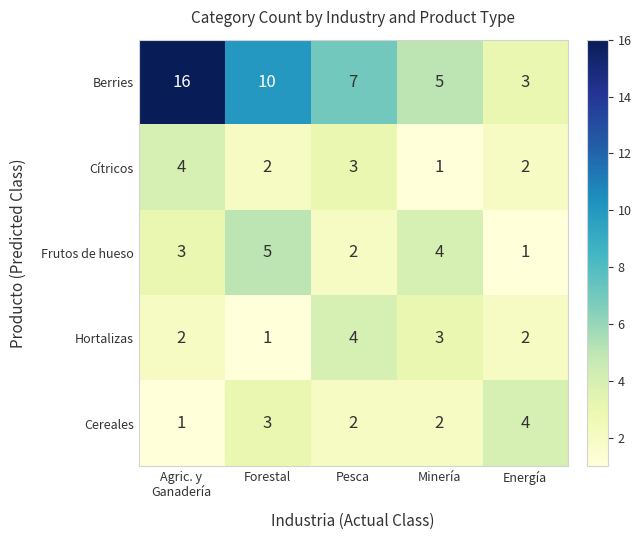

Count the number of data series in this chart.

5